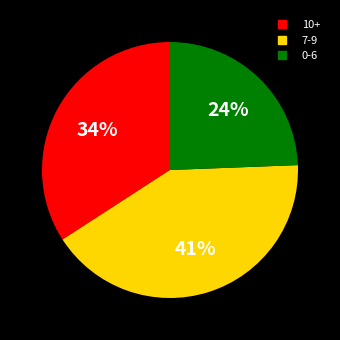

To the nearest percent, what is the difference between the largest and smallest slice percentages?

17%